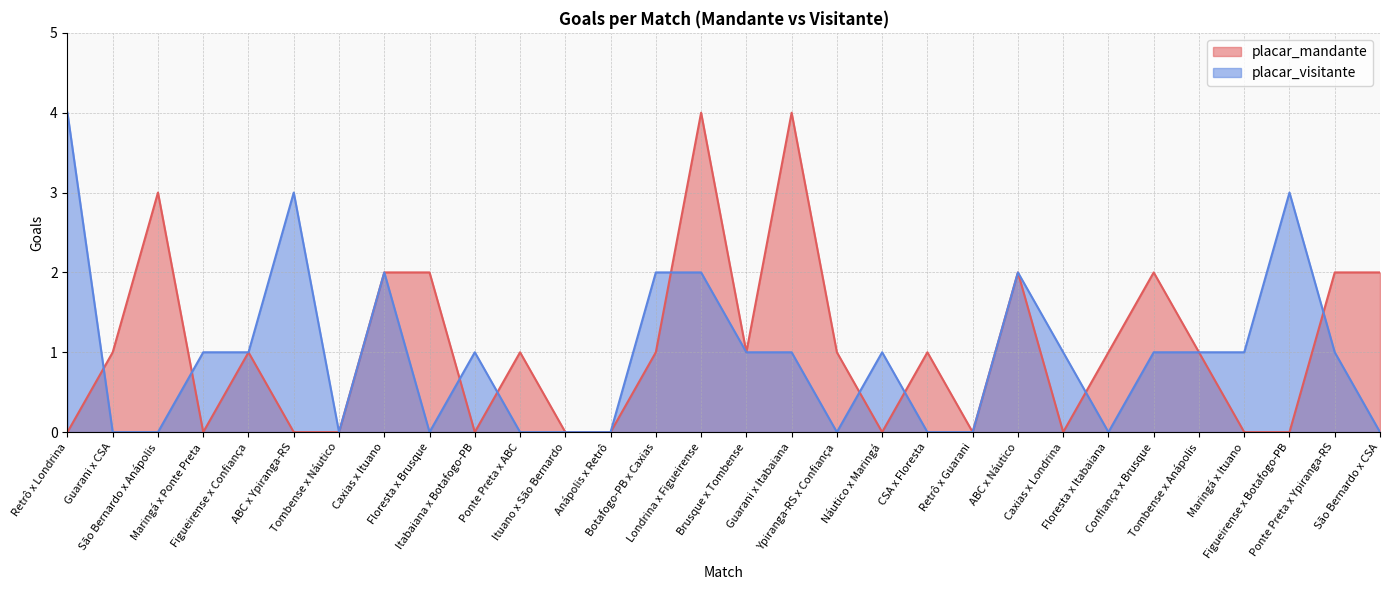

Where is the first local minimum for placar_mandante?

Maringá x Ponte Preta